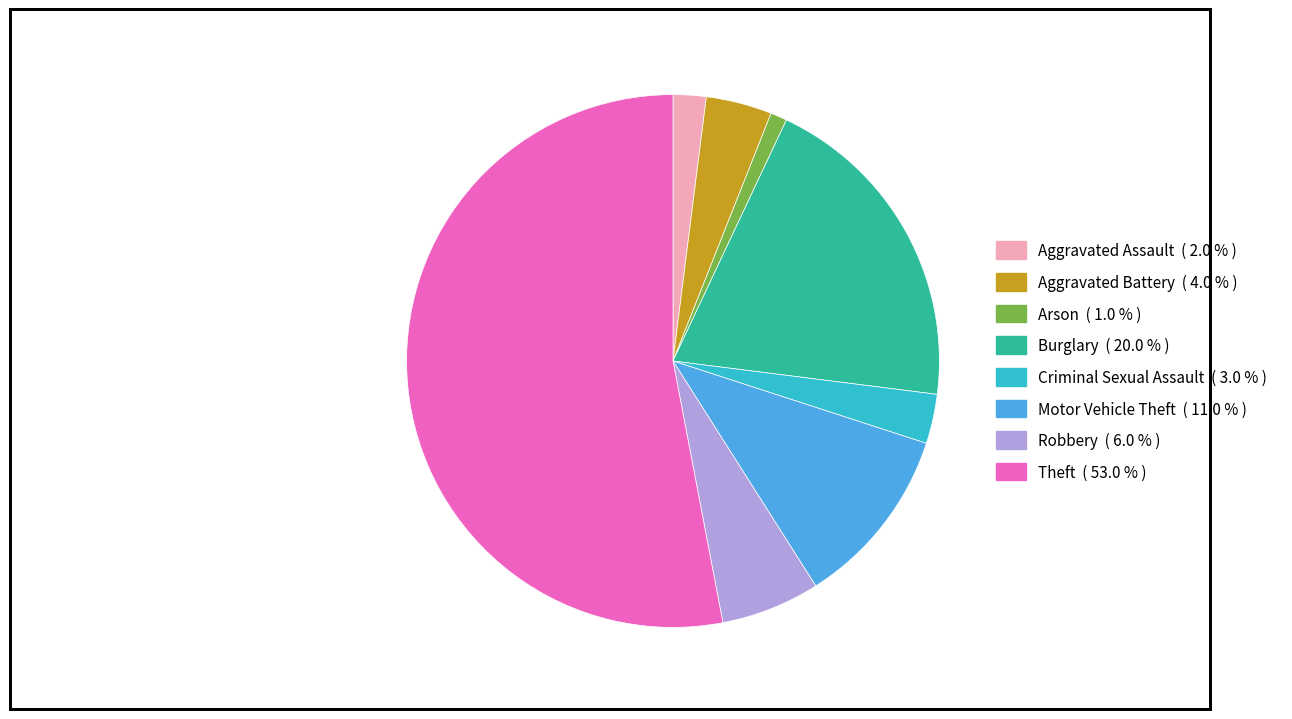

Combined, do Theft and Aggravated Assault account for over 50%?

Yes